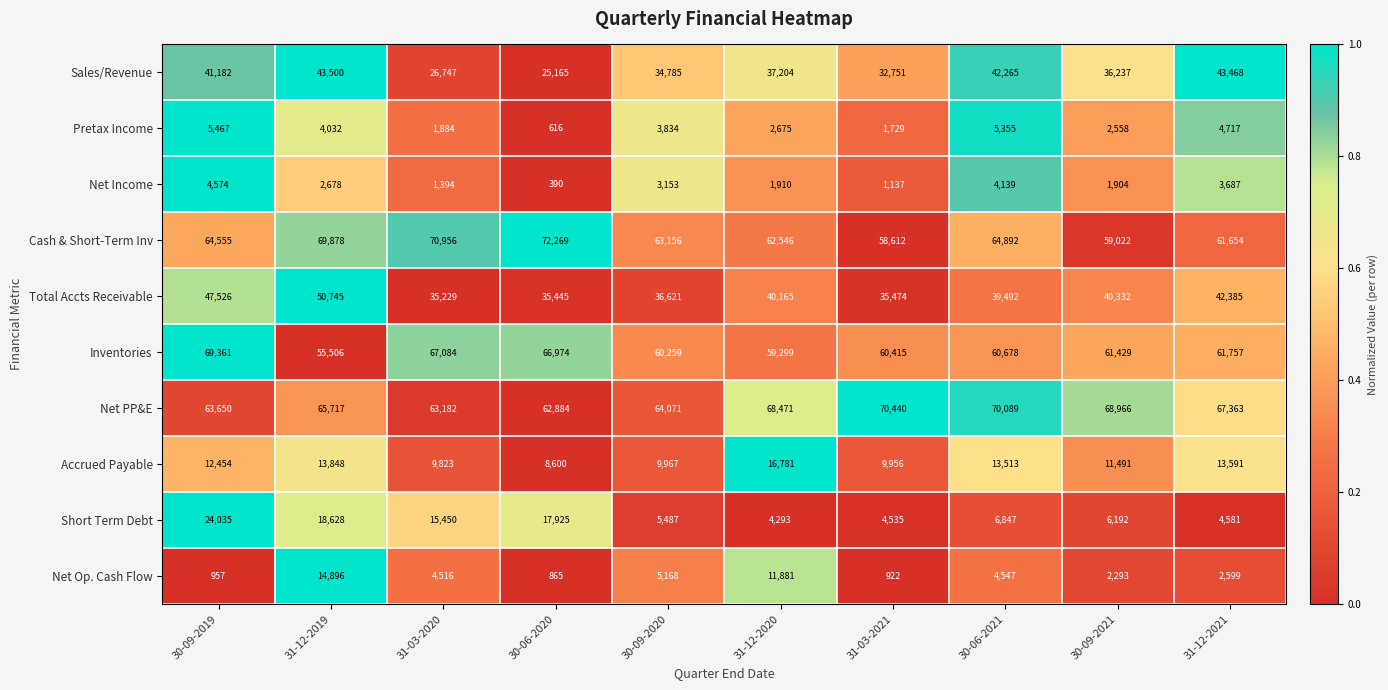

What is the average value of the Accrued Payable series?

12002